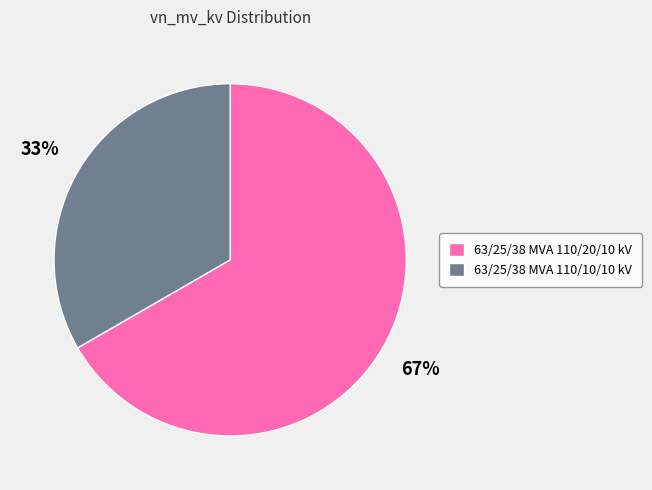

How many slices are in this pie chart?

2